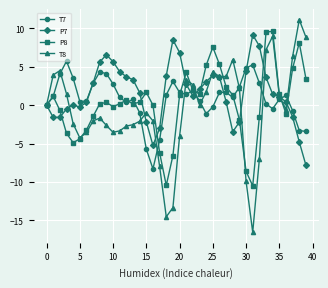

Which series has the widest spread of values?

T8